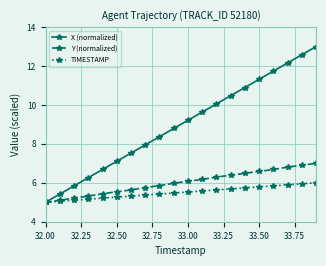

At how many categories does at least one series exceed 11?

5